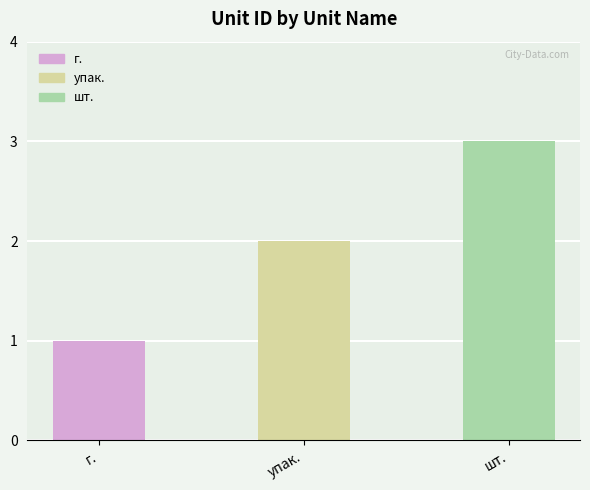

Reading left to right, what are all the values shown in this chart?

1	2	3